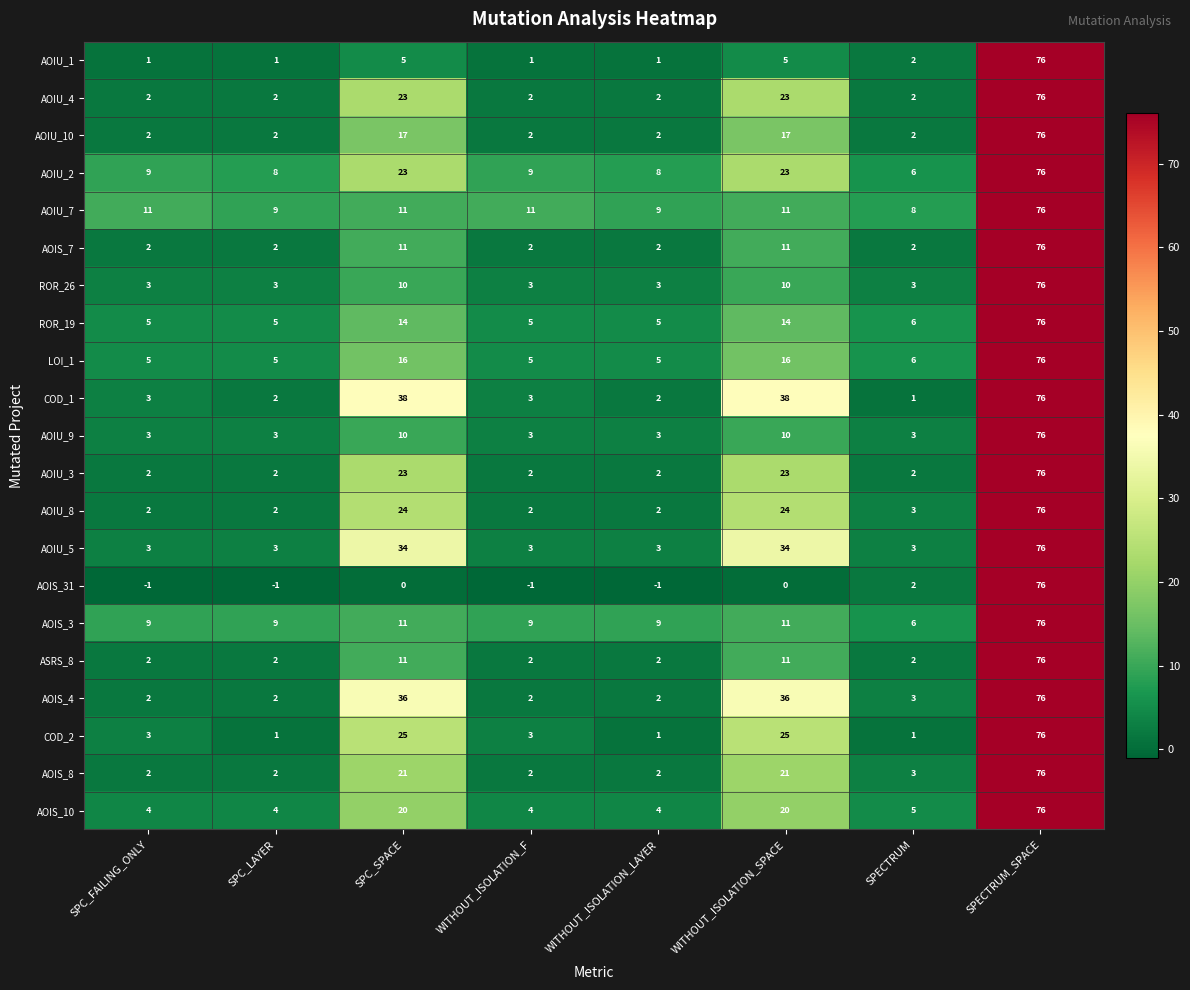

Is it true that AOIU_5 equals 3 at WITHOUT_ISOLATION_LAYER?

True